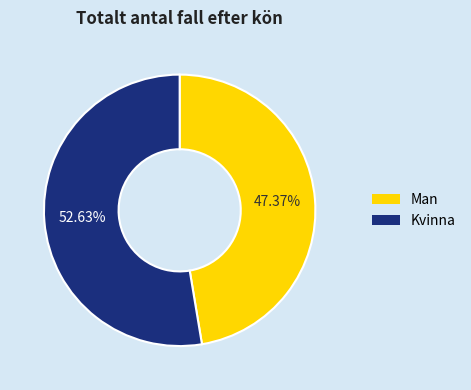

Which category has the biggest portion of the pie?

Kvinna